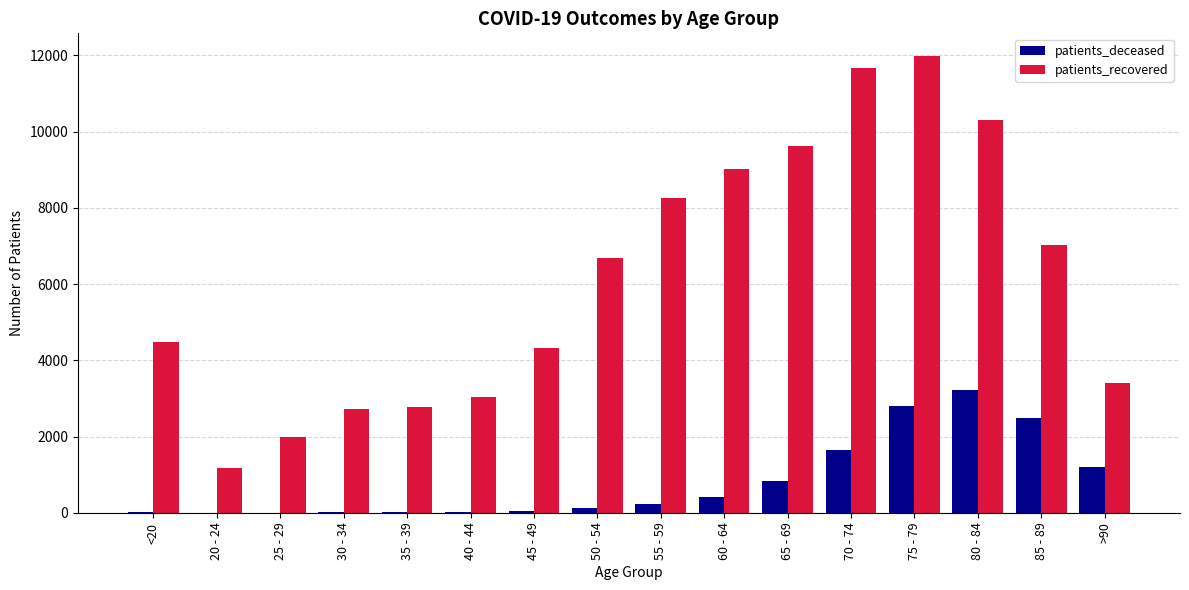

What is the total value across all series at 45 - 49?

4380